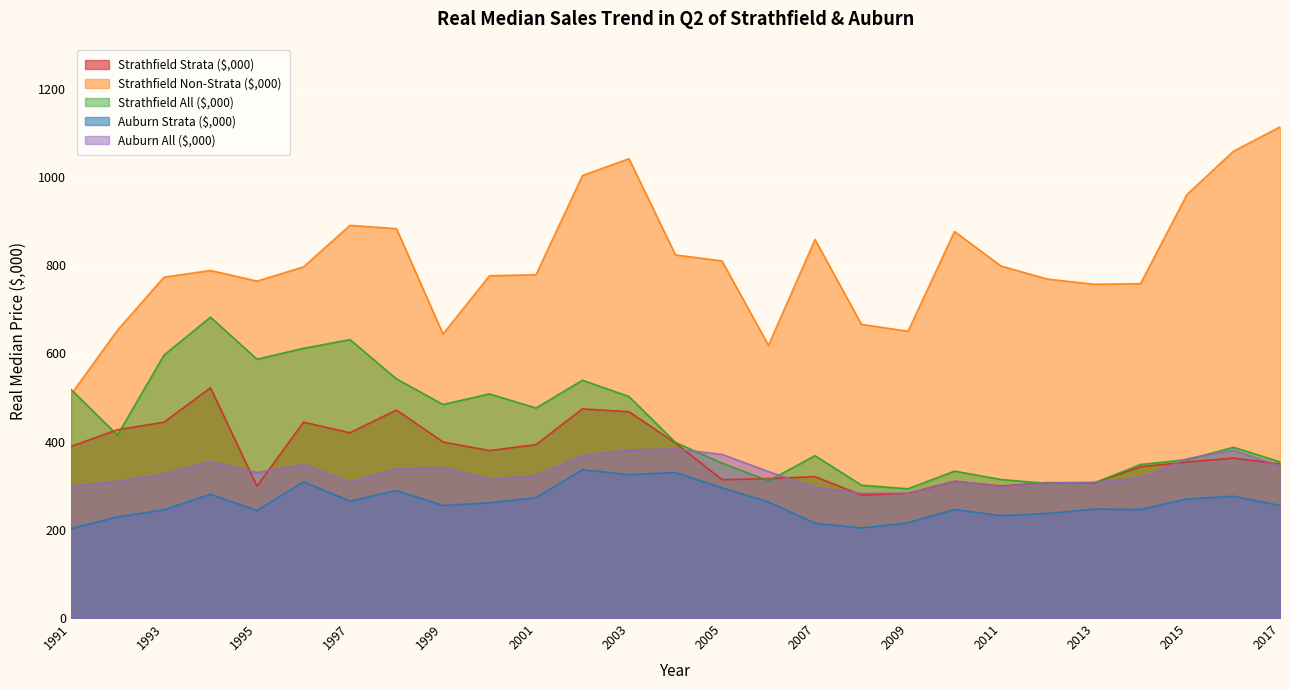

True or false: Auburn All ($,000) and Strathfield Strata ($,000) intersect in this chart.

True